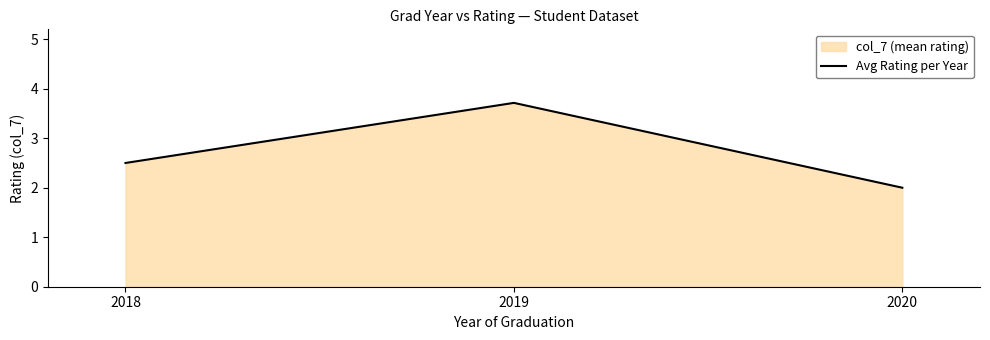

Rank the categories by value from highest to lowest.

2019, 2018, 2020